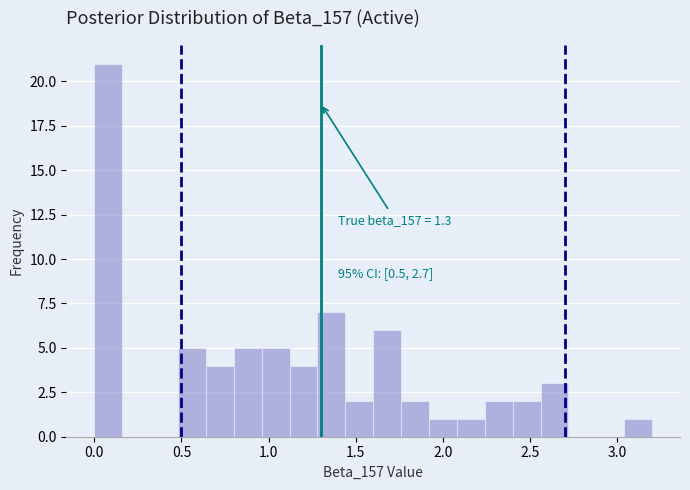

Read against the x-axis, roughly where is the centre of the tallest bar?

0.10